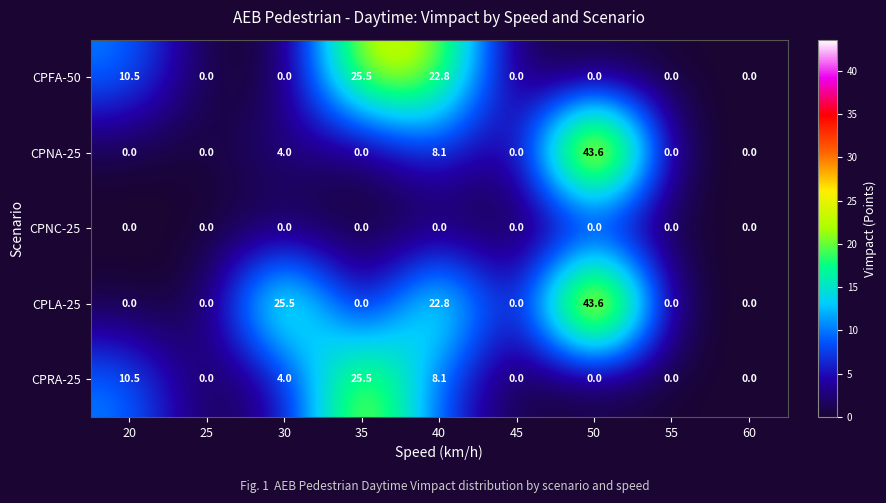

Which series changed the most between 30 and 40?

CPFA-50